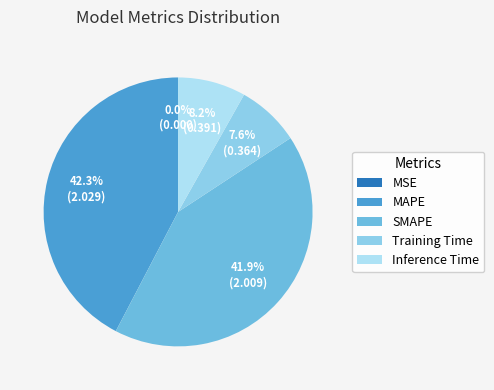

Is there a majority slice in this chart?

No